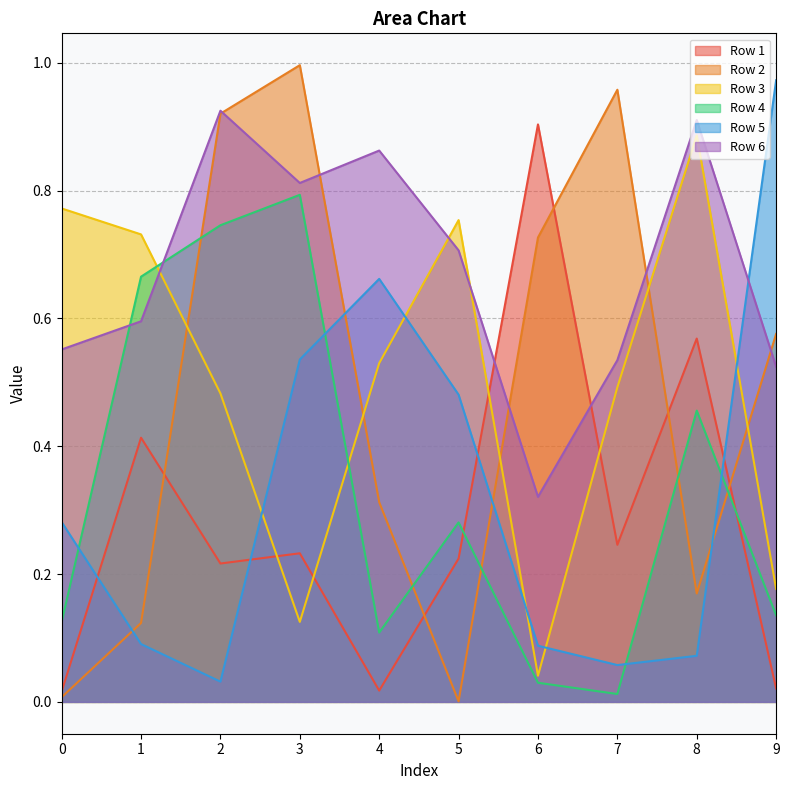

True or false: Row 5 has a value of 0.4 at 9.

False